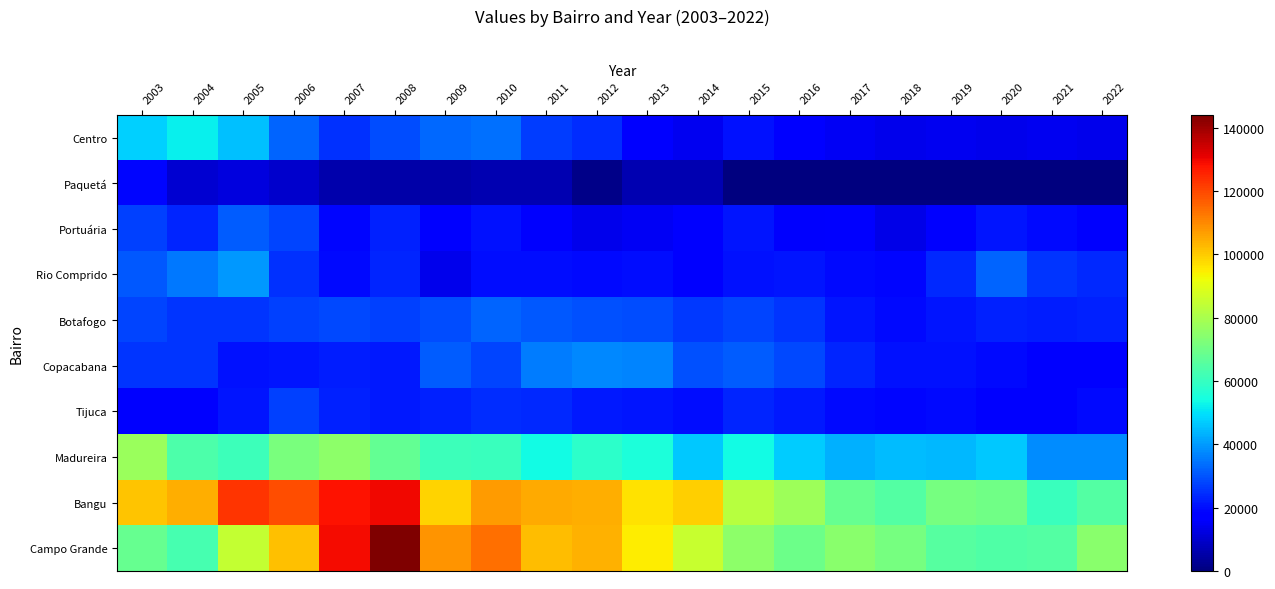

Which series has the largest range (max minus min)?

Campo Grande